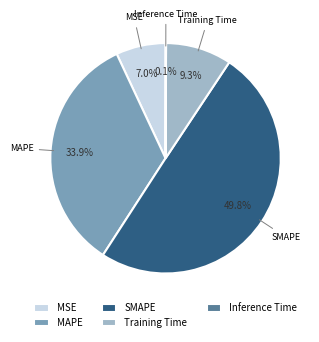

What percentage is the Training Time slice, to the nearest percent?

9%